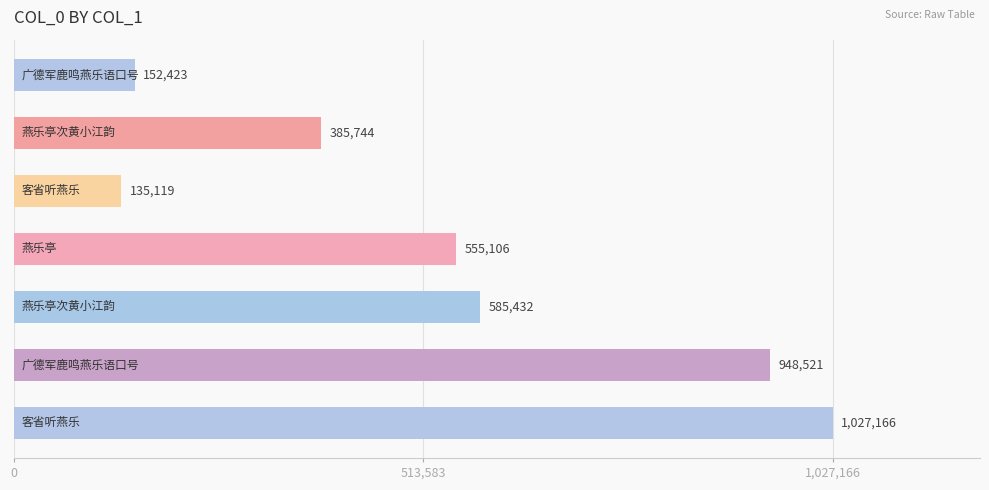

What is the smallest value displayed?

135119